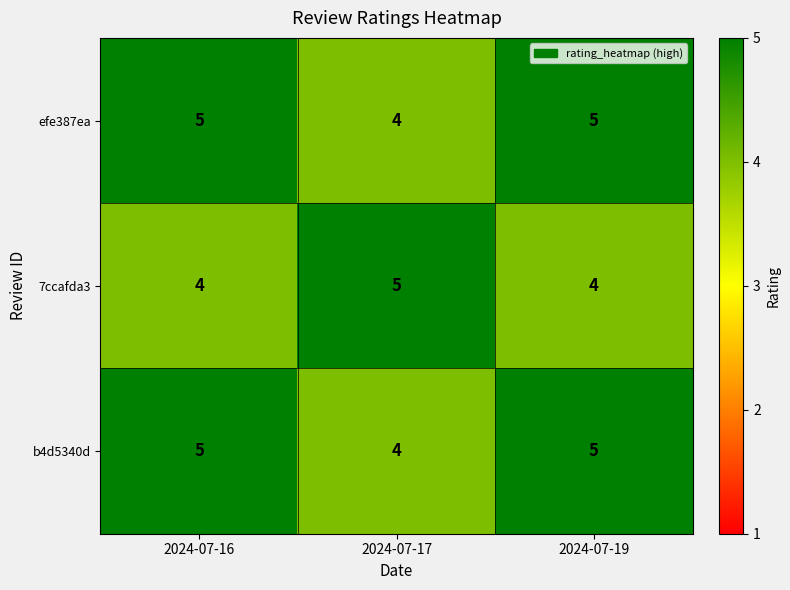

What is the maximum value shown in the chart?

5